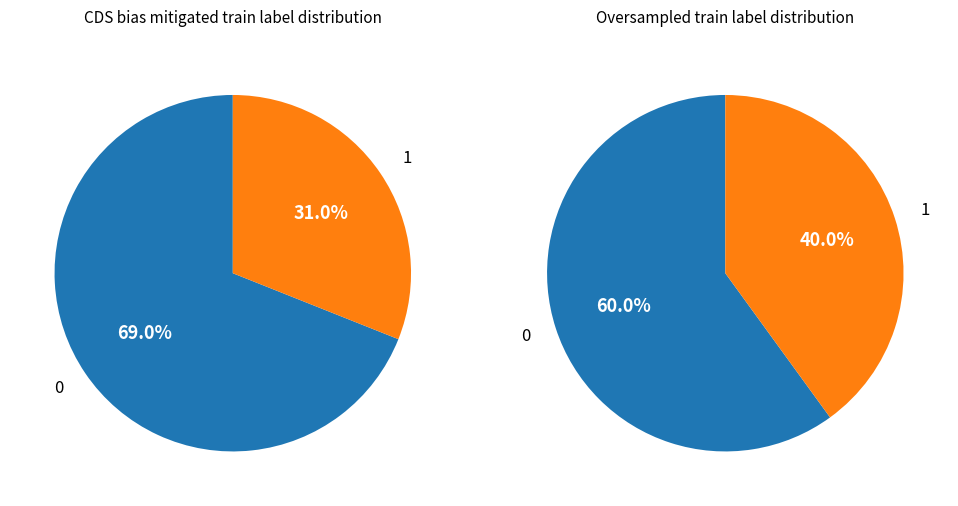

To the nearest percent, what is the average slice percentage?

50%